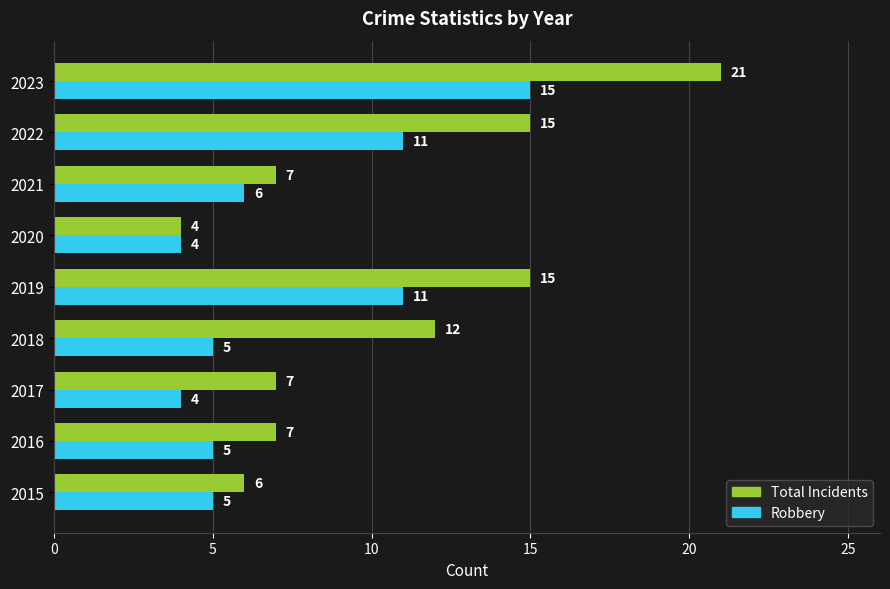

What is the difference between the second highest and second lowest values in the Total Incidents series?

9